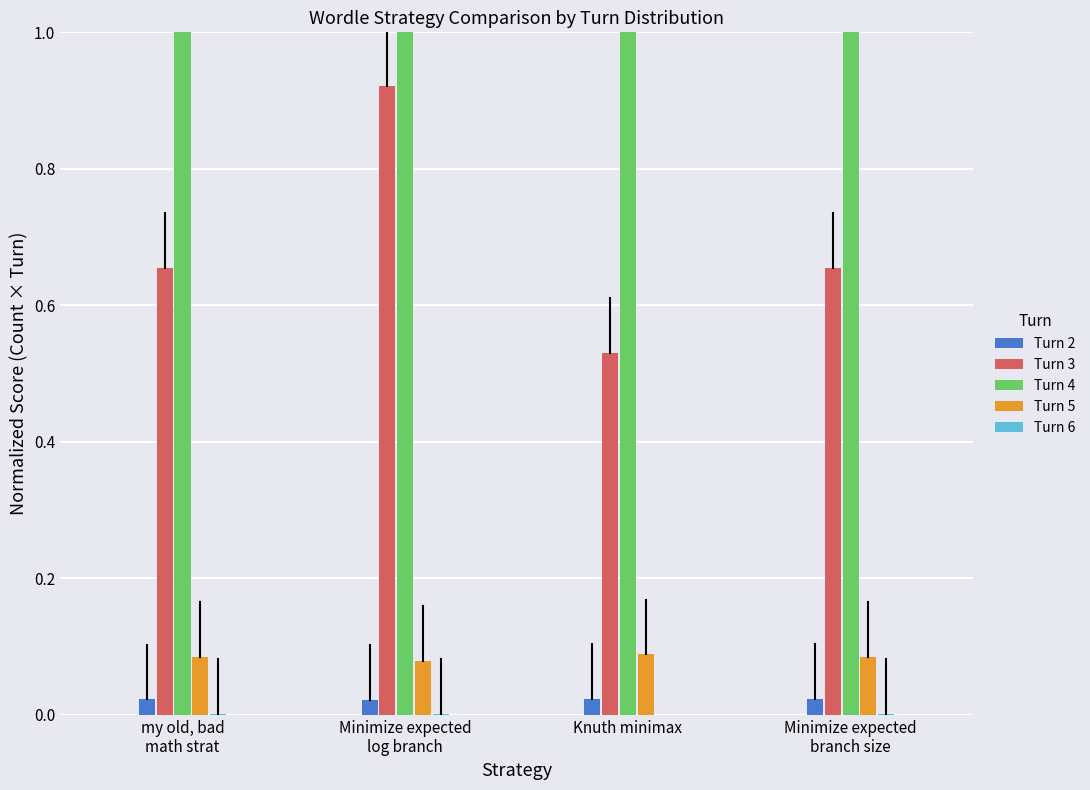

What is the sum of all Turn 5 values?

0.3